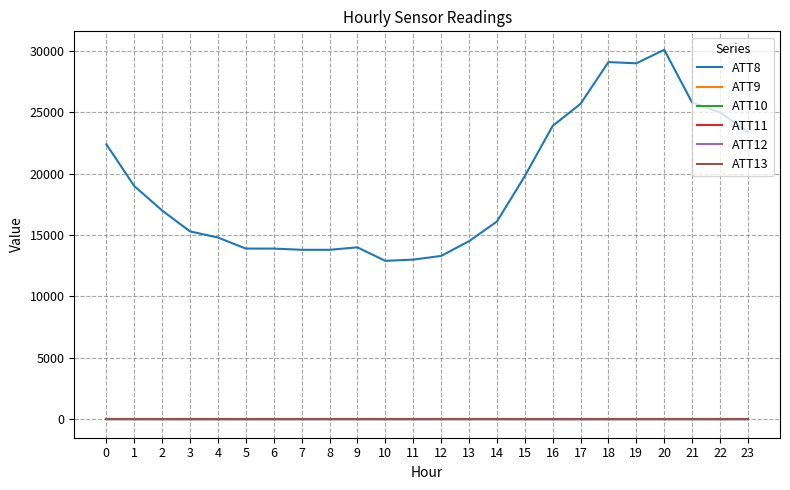

What is the total value across all series at 16?

23866.0